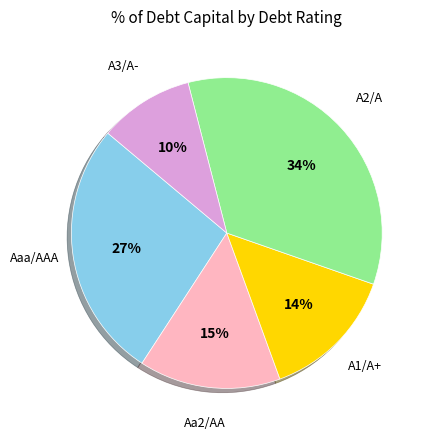

To the nearest percent, what portion does Aaa/AAA represent?

27%